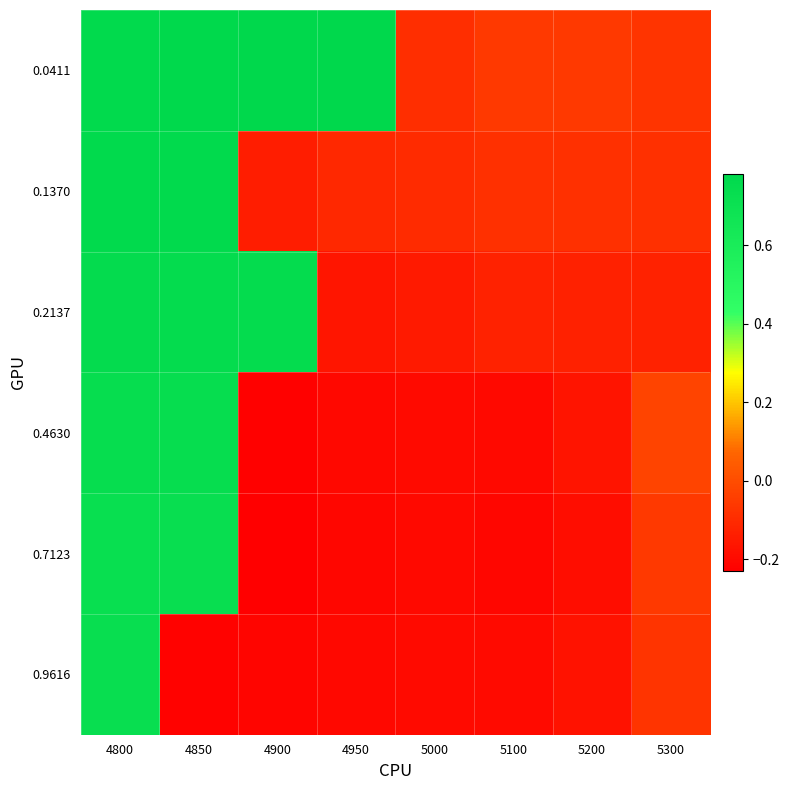

Reading right to left, list all the values displayed in this chart.

0.0411: 5300=-0.1	5200=-0.1	5100=-0.1	5000=-0.1	4950=0.8	4900=0.8	4850=0.8	4800=0.8
0.1370: 5300=-0.1	5200=-0.1	5100=-0.1	5000=-0.1	4950=-0.1	4900=-0.1	4850=0.8	4800=0.8
0.2137: 5300=-0.1	5200=-0.1	5100=-0.1	5000=-0.1	4950=-0.2	4900=0.7	4850=0.7	4800=0.8
0.4630: 5300=-0.0	5200=-0.2	5100=-0.2	5000=-0.2	4950=-0.2	4900=-0.2	4850=0.7	4800=0.7
0.7123: 5300=-0.1	5200=-0.2	5100=-0.2	5000=-0.2	4950=-0.2	4900=-0.2	4850=0.7	4800=0.7
0.9616: 5300=-0.1	5200=-0.2	5100=-0.2	5000=-0.2	4950=-0.2	4900=-0.2	4850=-0.2	4800=0.7